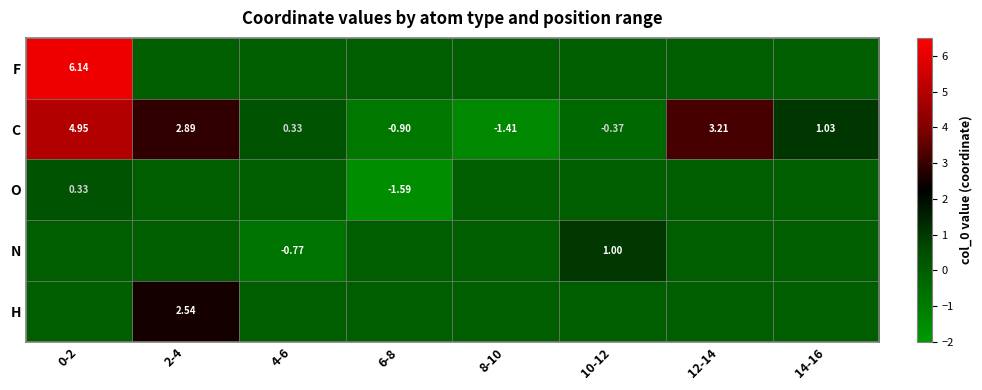

The value of F at 10-12 is -4.2. True or false?

False